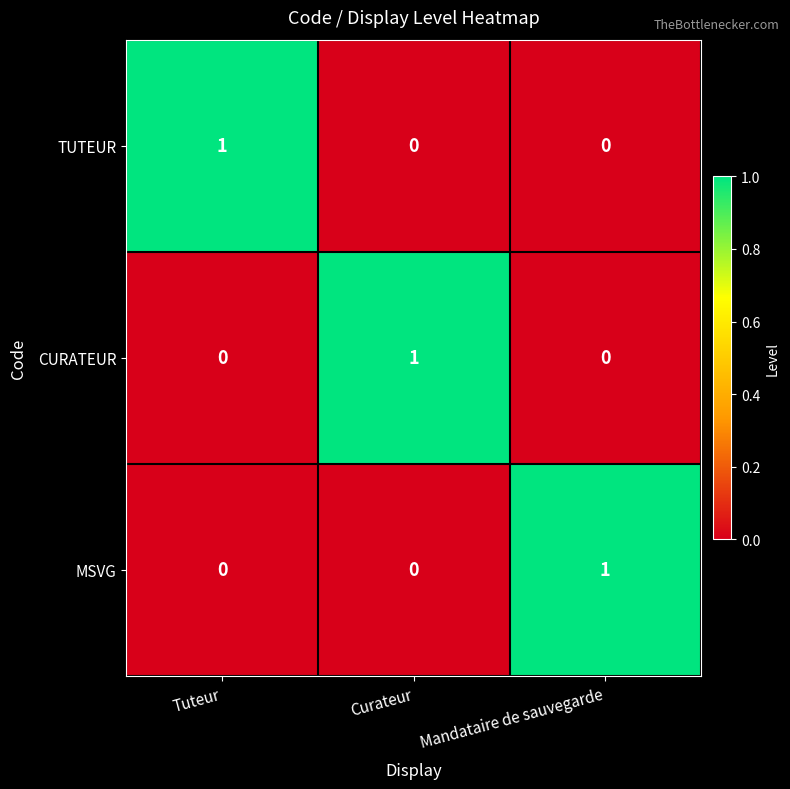

Reading left to right, what are all the values shown in this chart?

TUTEUR: Tuteur=1	Curateur=0	Mandataire de sauvegarde=0
CURATEUR: Tuteur=0	Curateur=1	Mandataire de sauvegarde=0
MSVG: Tuteur=0	Curateur=0	Mandataire de sauvegarde=1